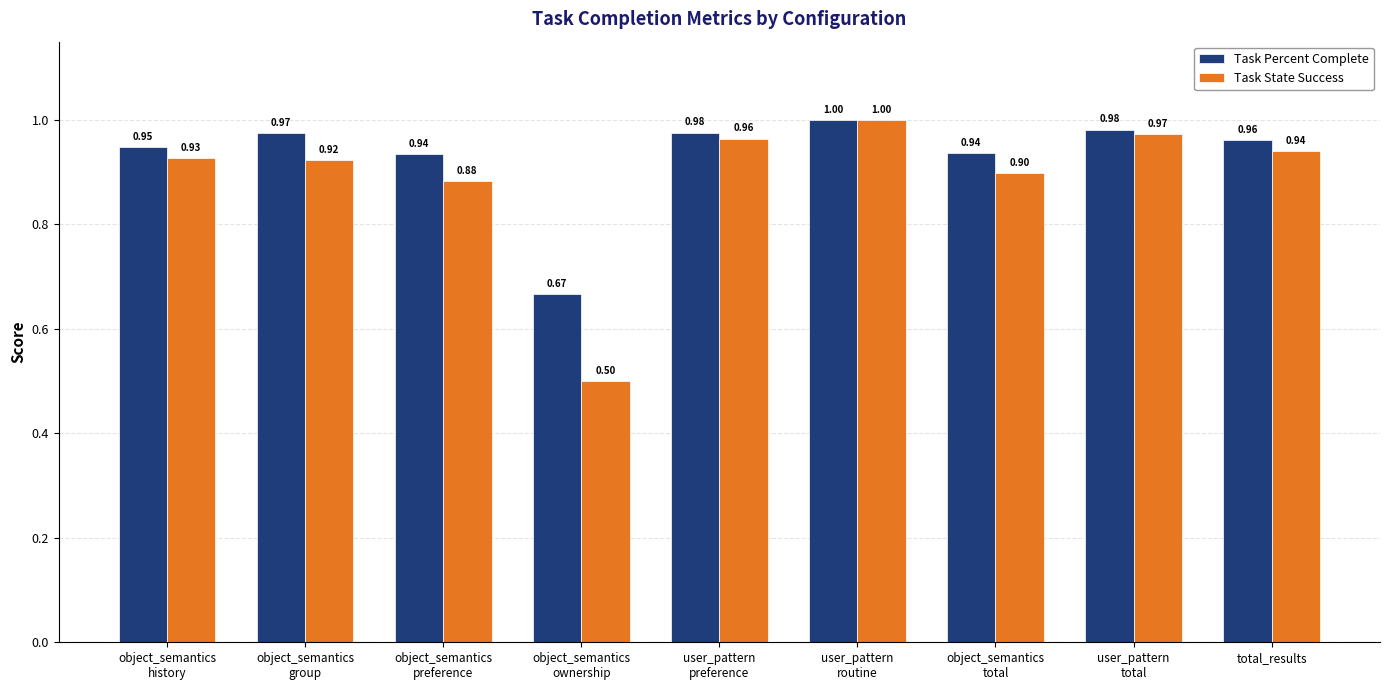

At user_pattern
preference, list the series in order from smallest to largest.

Task State Success, Task Percent Complete